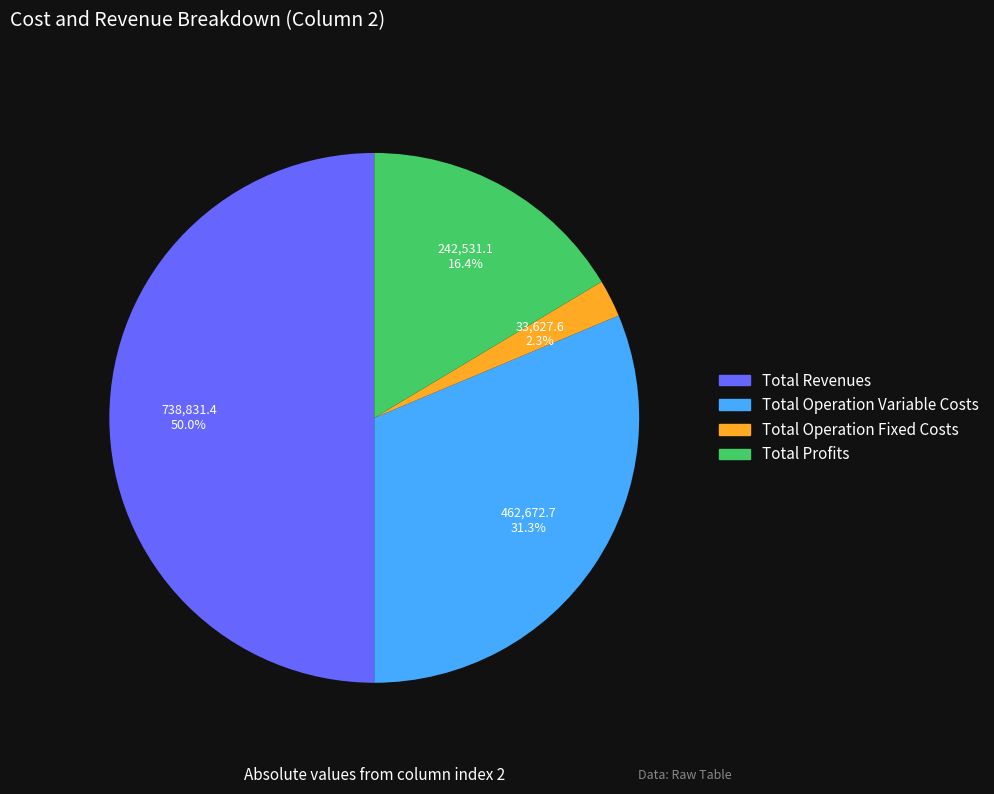

How much of the chart is everything except Total Operation Fixed Costs?

97.7%